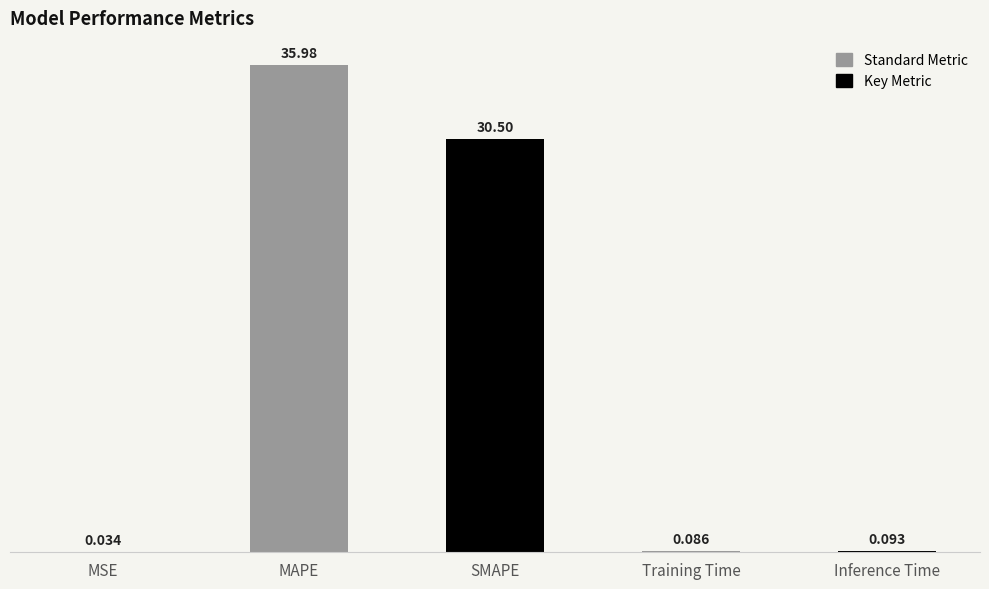

At which category does the chart reach its peak across all series?

MAPE